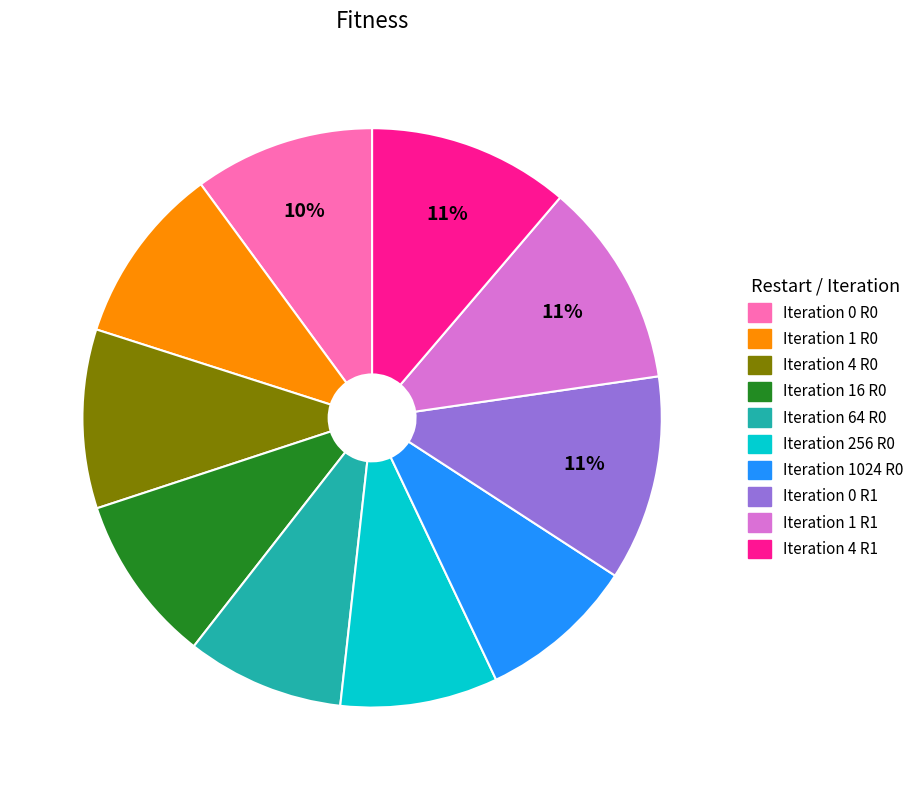

Does any single category account for the majority?

No